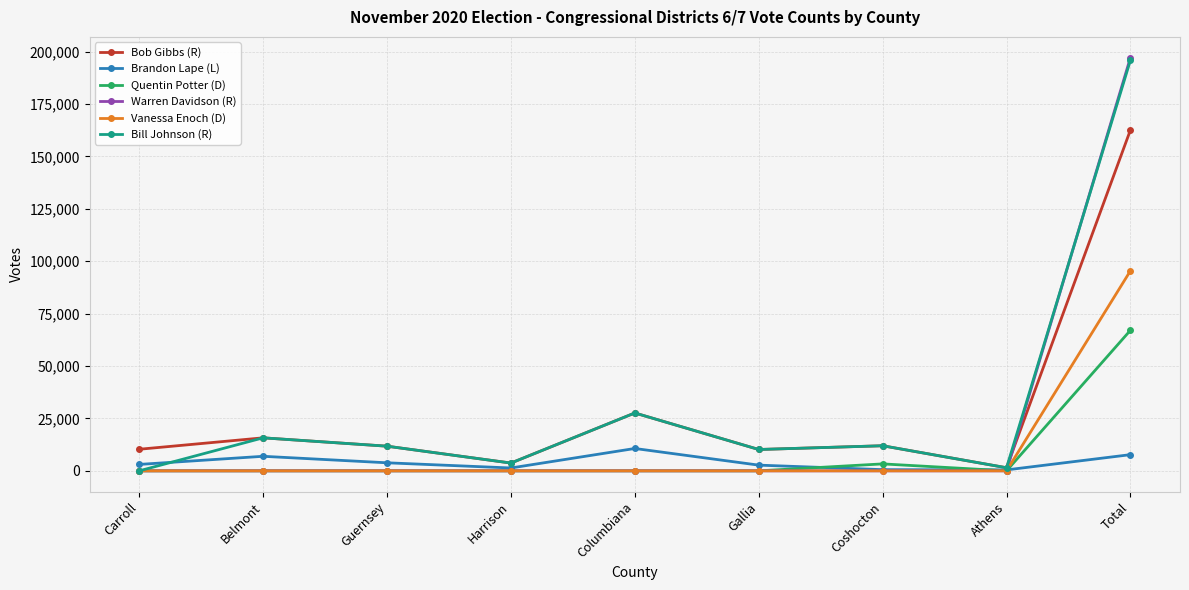

How many values in the Bill Johnson (R) series are below 11763?

4